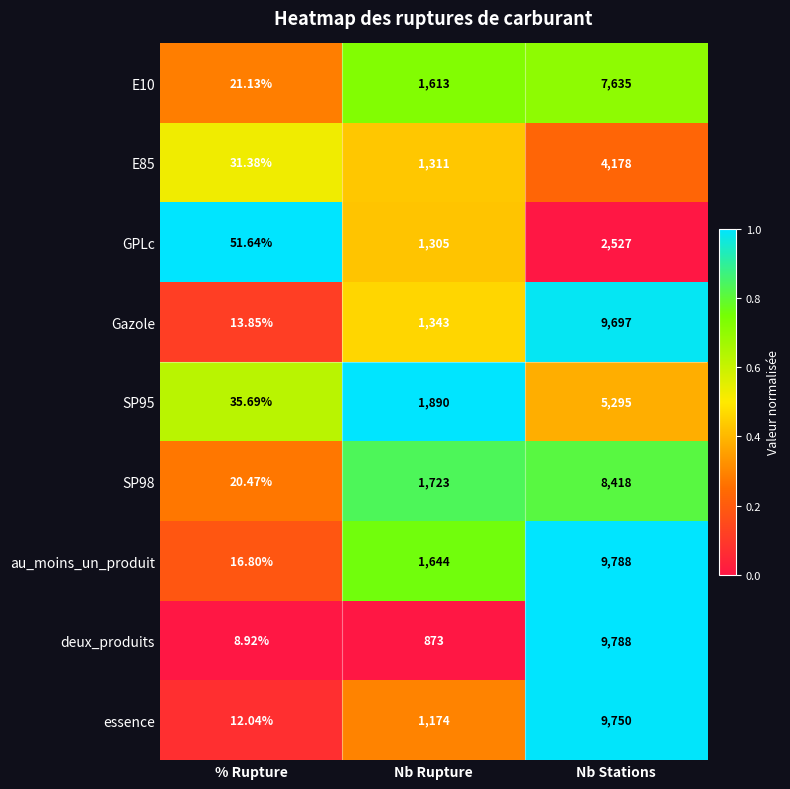

At which category is the sum across all series the highest?

Nb Stations